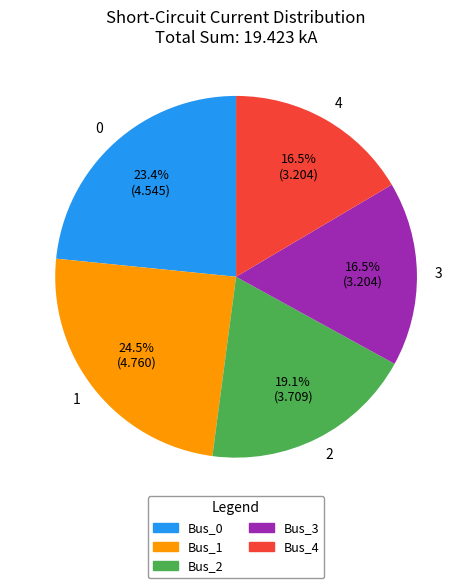

Combined, do 2 and 3 account for over 50%?

No